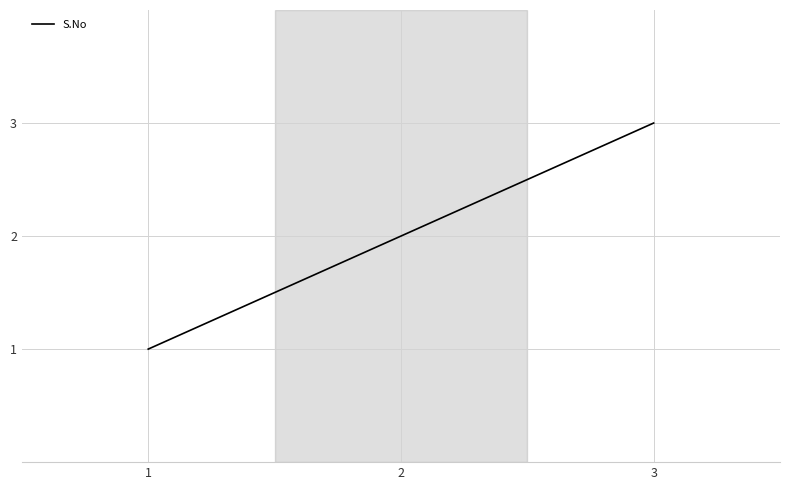

What is the greatest value displayed?

3